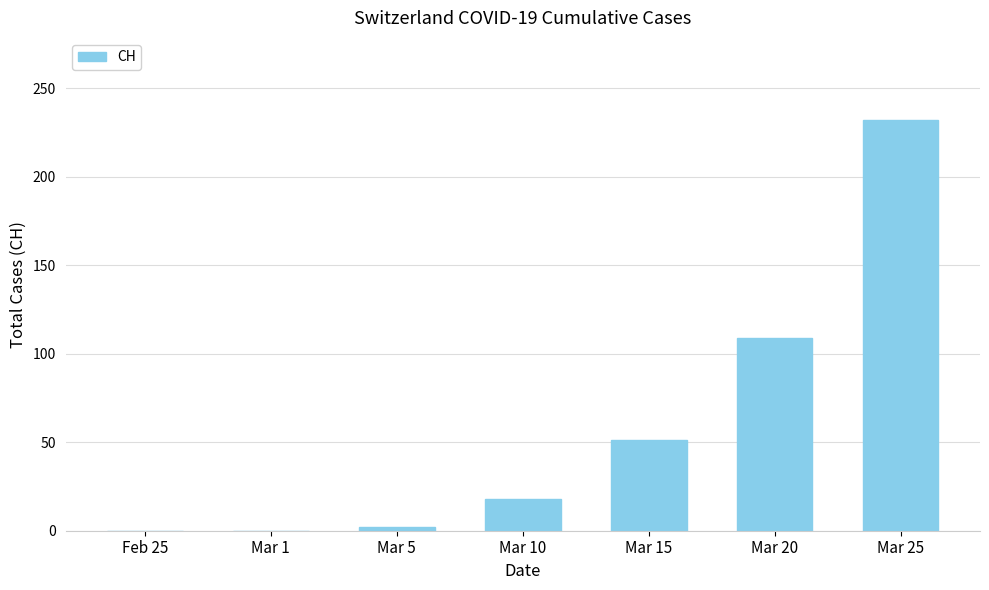

Count the number of data series in this chart.

1